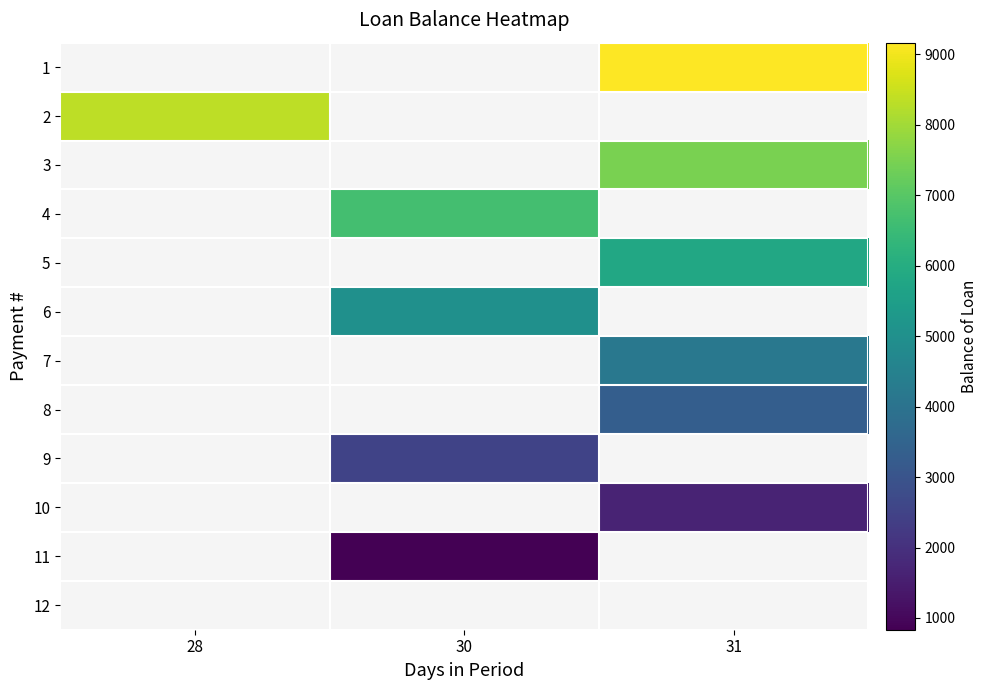

List the series in order of their peak value, highest first.

1, 2, 3, 4, 5, 6, 7, 8, 9, 10, 11, 12